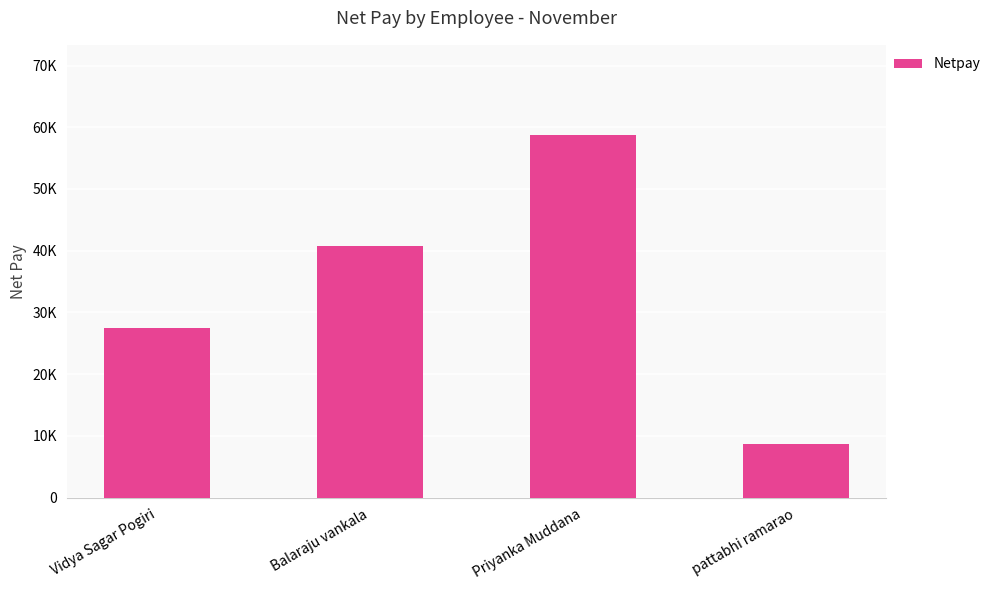

What is the change in value from Vidya Sagar Pogiri to Balaraju vankala?

+13329.5